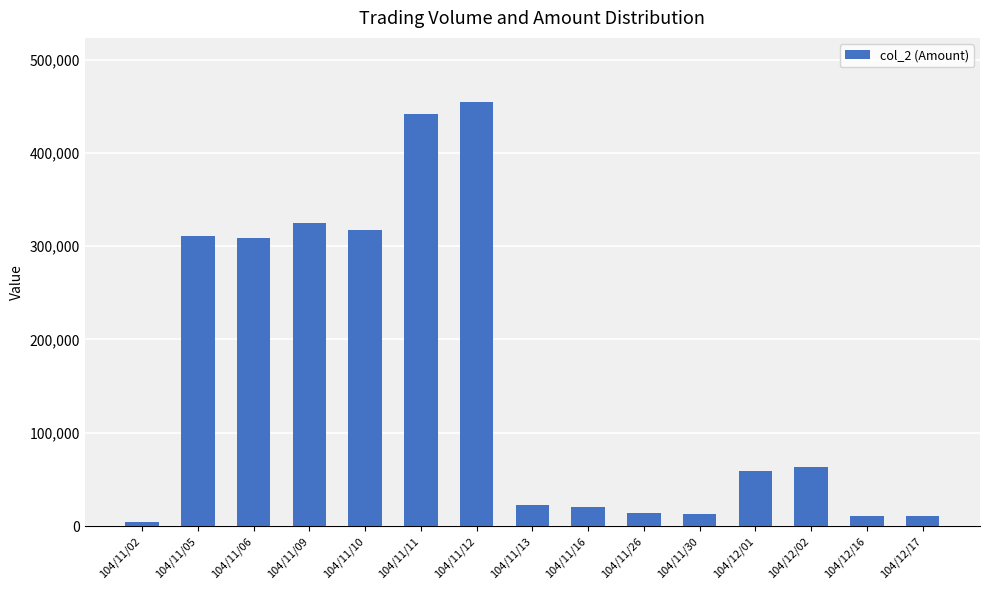

What is the ratio of the value at 104/11/16 to the value at 104/11/02?

4.2